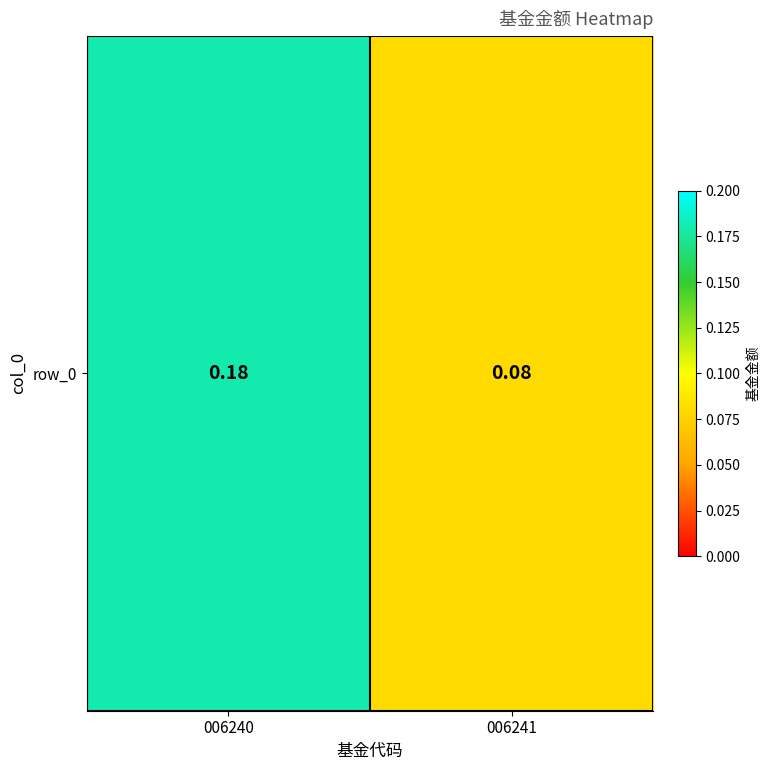

Reading left to right, what are all the values shown in this chart?

0.2	0.1